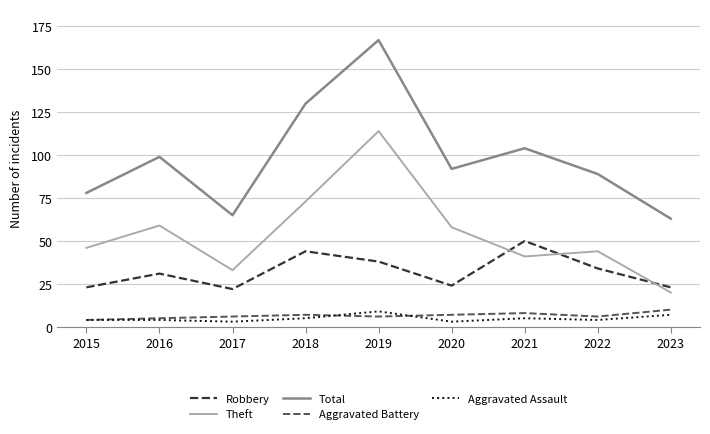

Does the chart have visible grid lines?

Yes